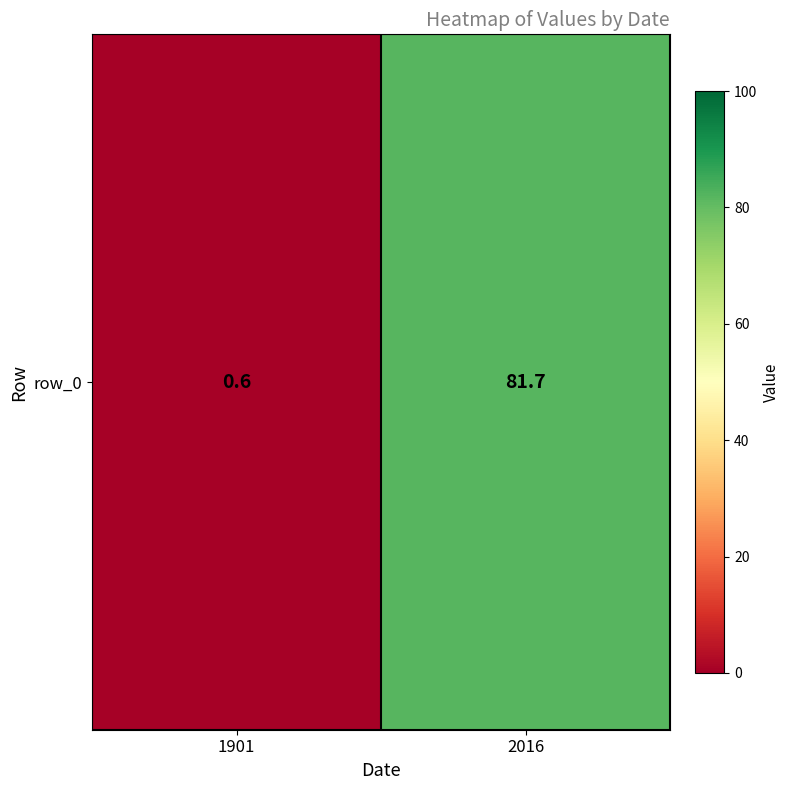

Where does the data first go above 81?

2016